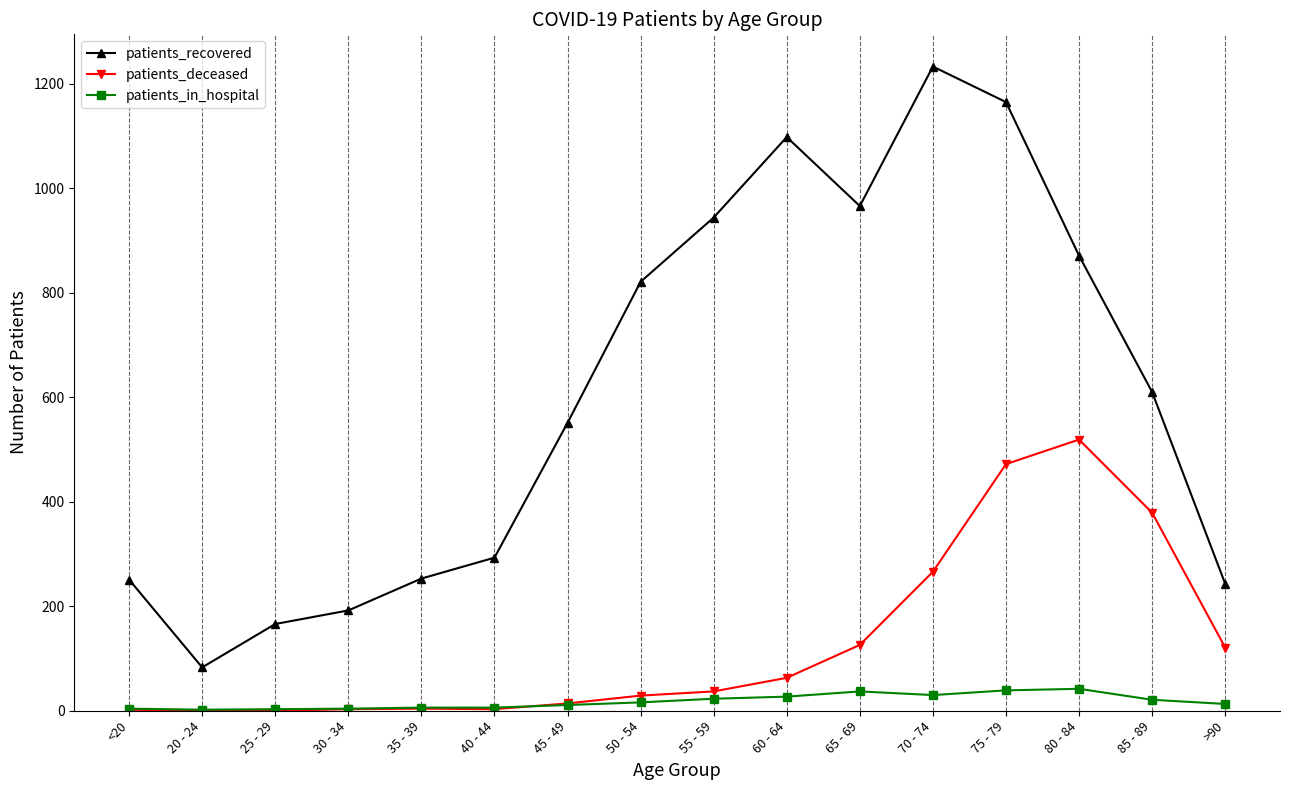

True or false: patients_recovered has more than 0 interior local peaks.

True